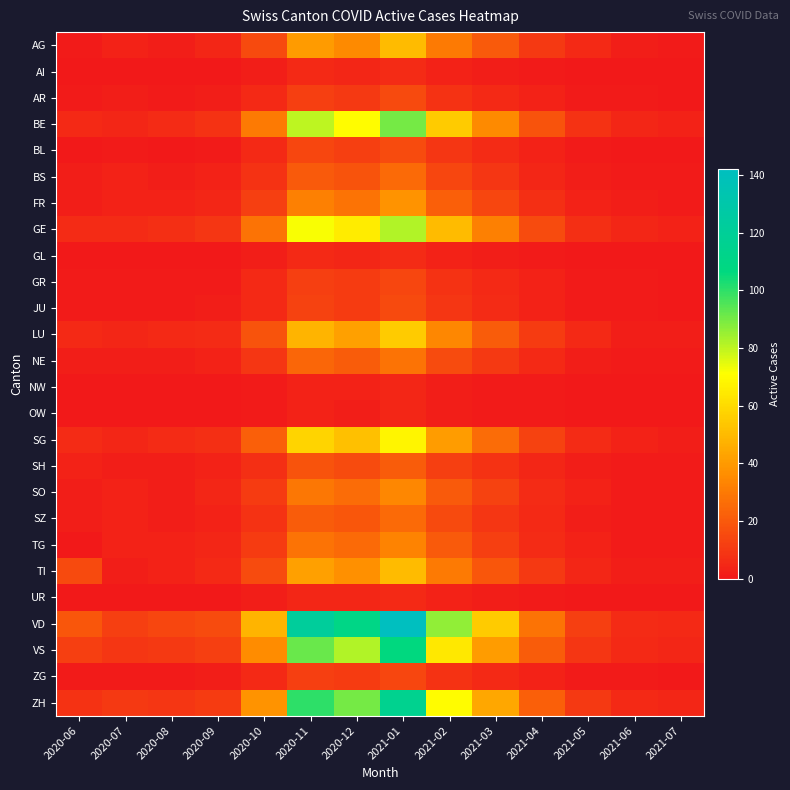

Rank the series by their maximum value, from highest to lowest.

VD, ZH, VS, BE, GE, SG, LU, AG, TI, FR, SO, TG, NE, BS, SZ, SH, BL, AR, JU, GR, ZG, AI, GL, UR, NW, OW